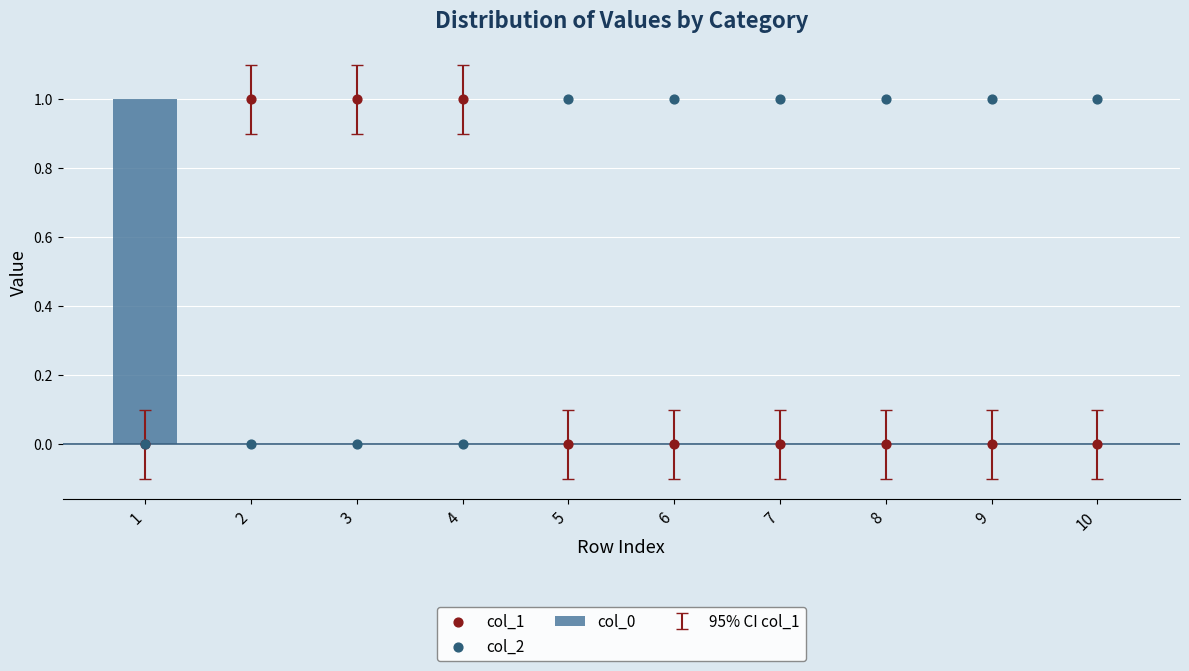

Which series has the largest Y range (max minus min)?

col_0